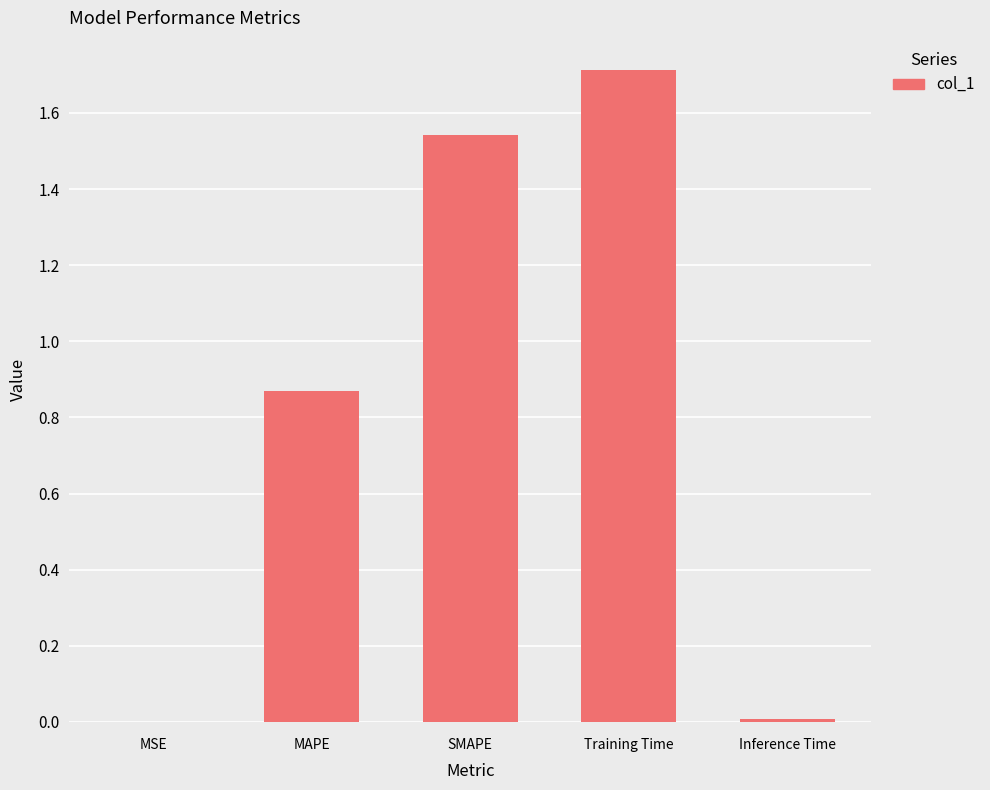

Is it true that the value at MAPE is 1.4?

False